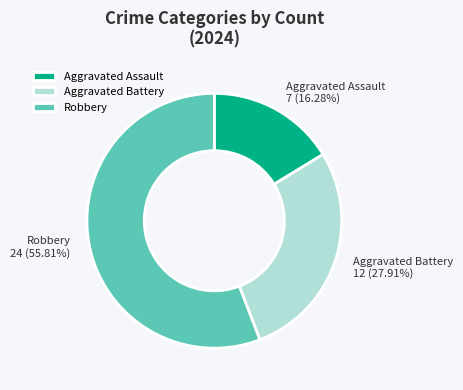

Rank the categories by value from lowest to highest.

Aggravated Assault, Aggravated Battery, Robbery